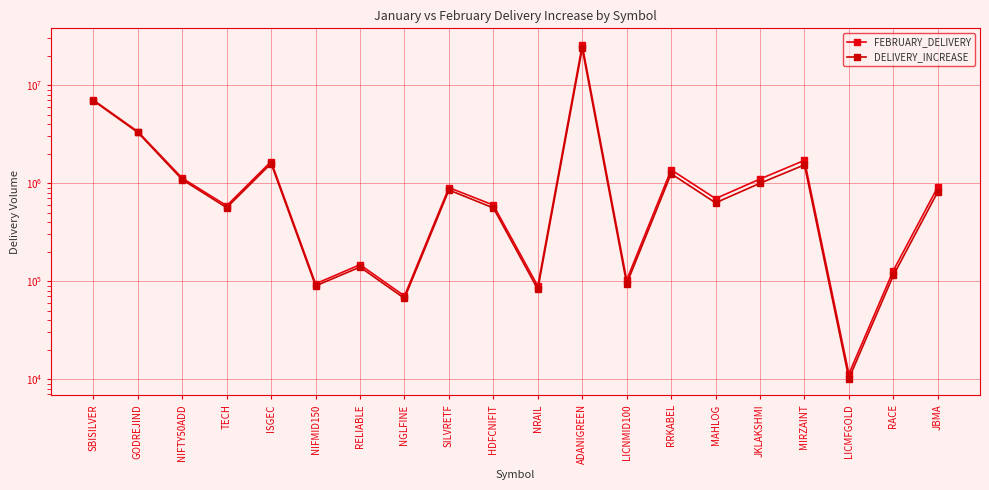

Which series has the largest total across all categories?

FEBRUARY_DELIVERY